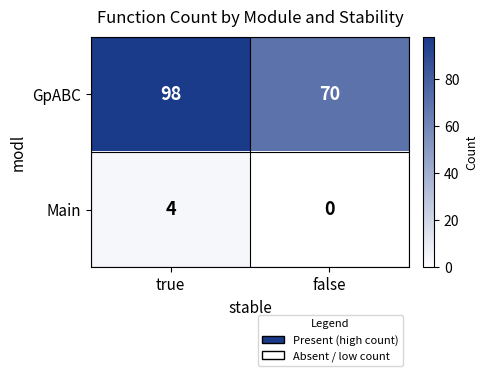

What is the sum of the Main values at false and true?

4